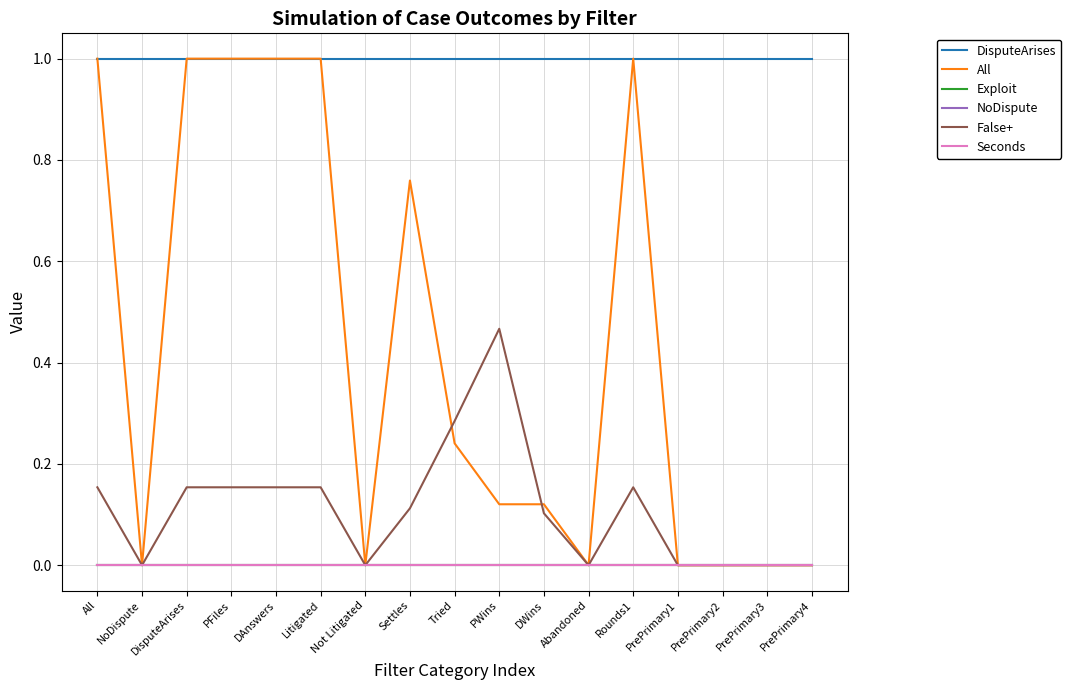

True or false: False+ and Seconds intersect in this chart.

False